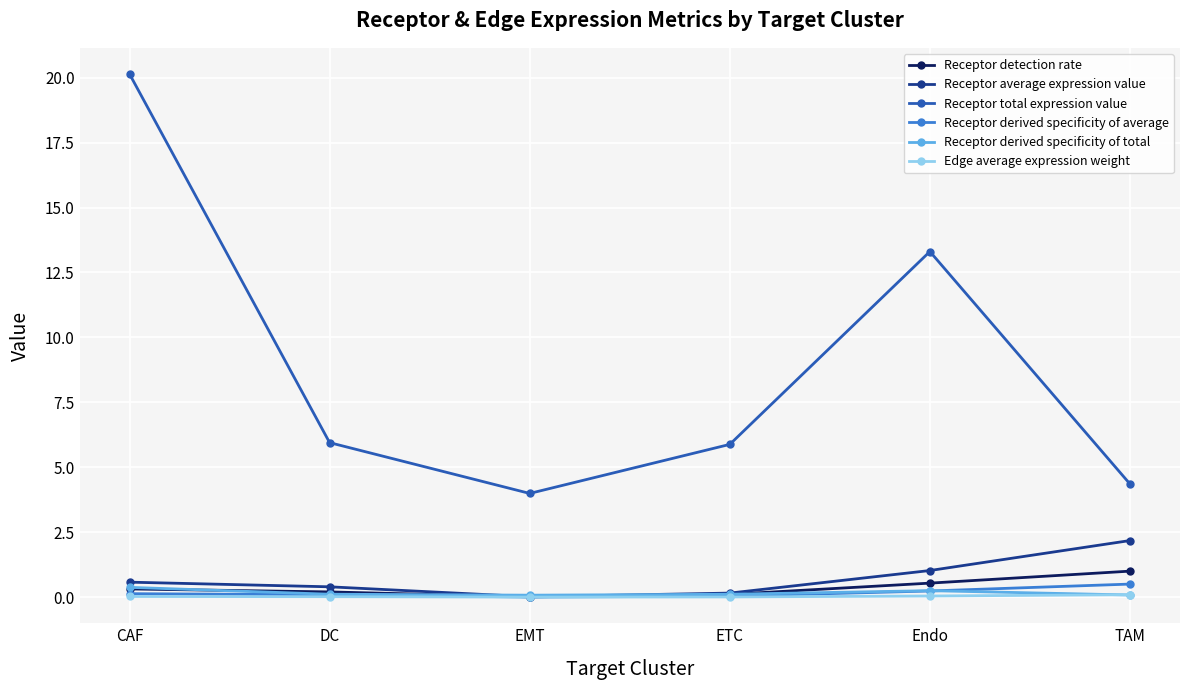

Between DC and EMT, which series saw the biggest shift?

Receptor total expression value